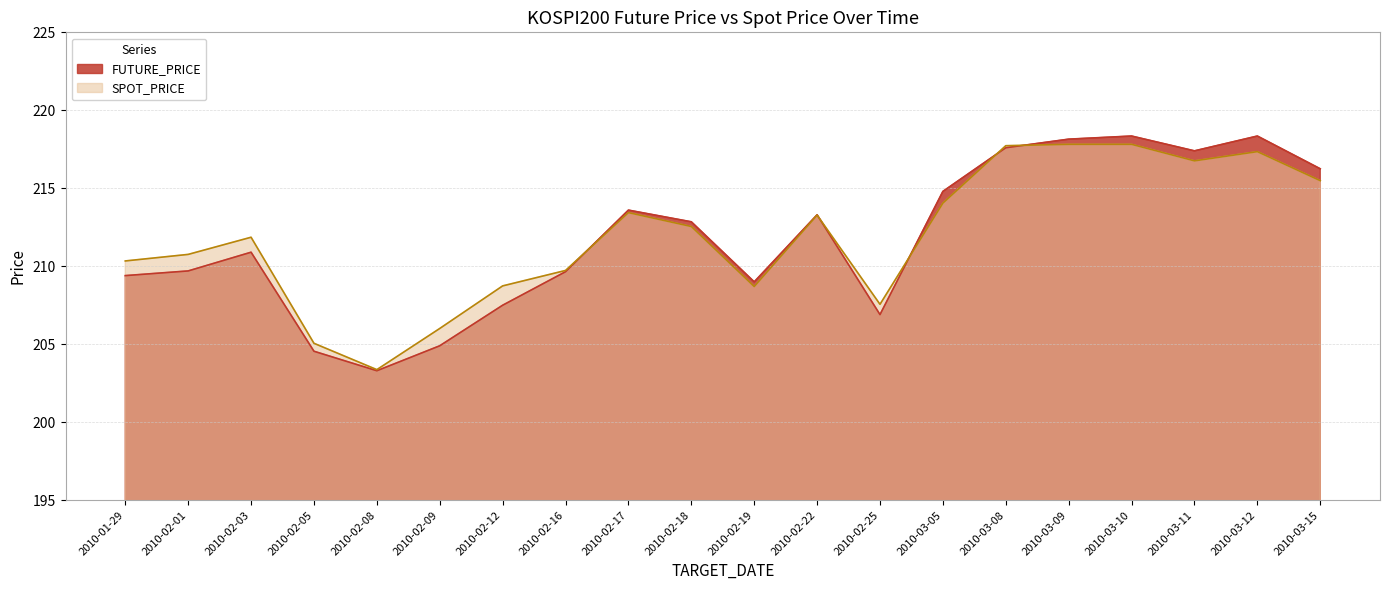

What is the total value across all series at 2010-02-17?

427.0